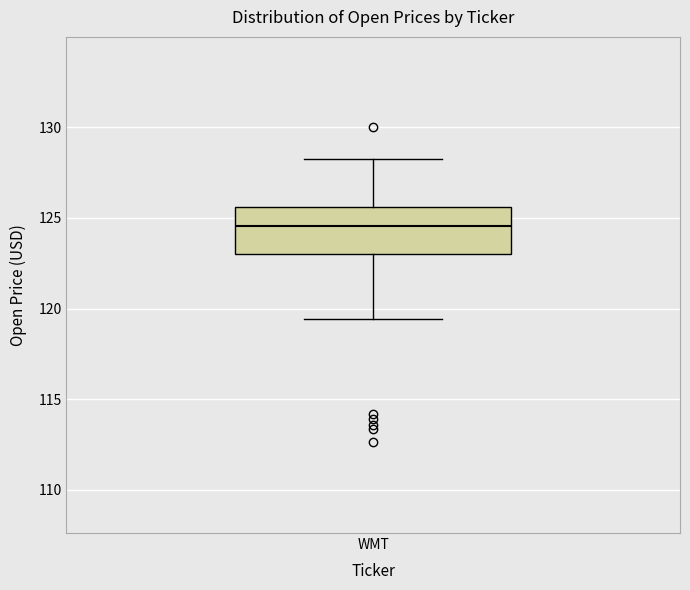

Transcribe this box plot: give where the median line is, the range the box spans, and where the two whiskers end, as read against the y-axis. The values are not printed on the chart, so give them approximately, as read against the axis.

median 124.5, box 123.0 to 125.5, whiskers 119.5 to 128.5